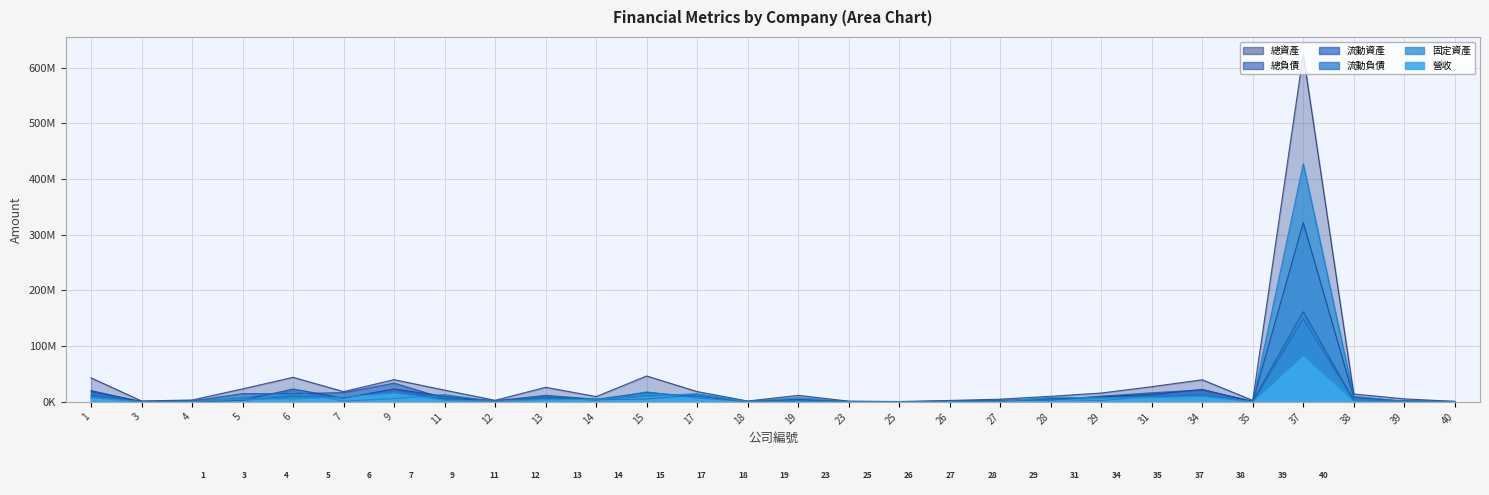

Count the number of data series in this chart.

6